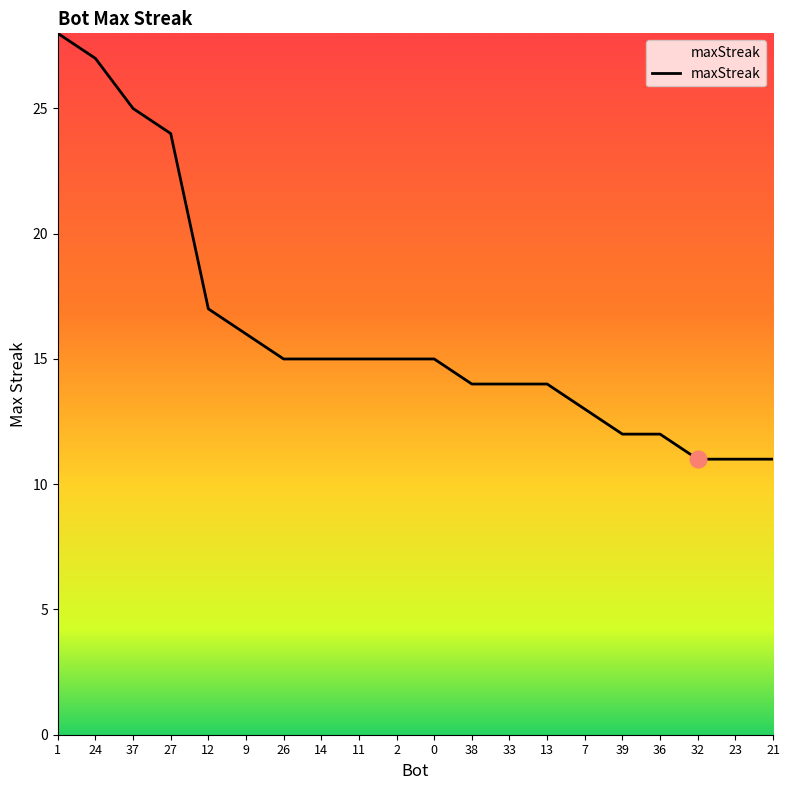

Between 27 and 21, which is larger?

27